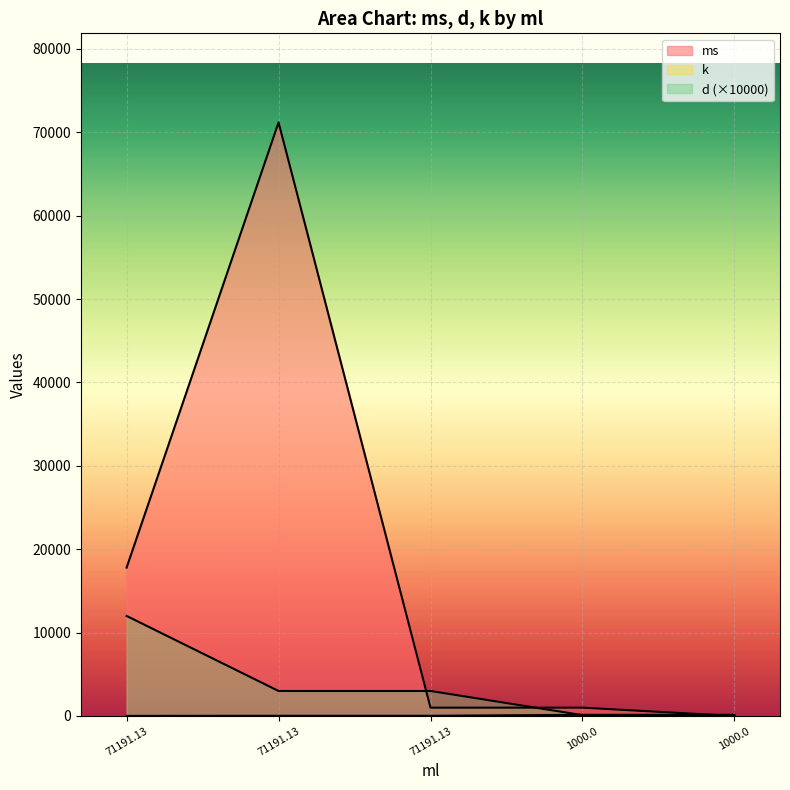

List the series in order of their peak value, highest first.

ms, d, k